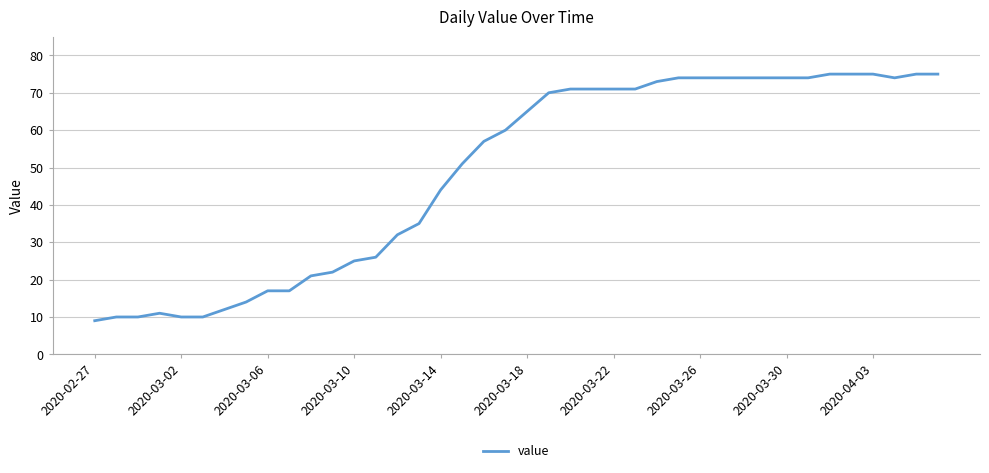

What is the difference between the maximum and minimum values?

66